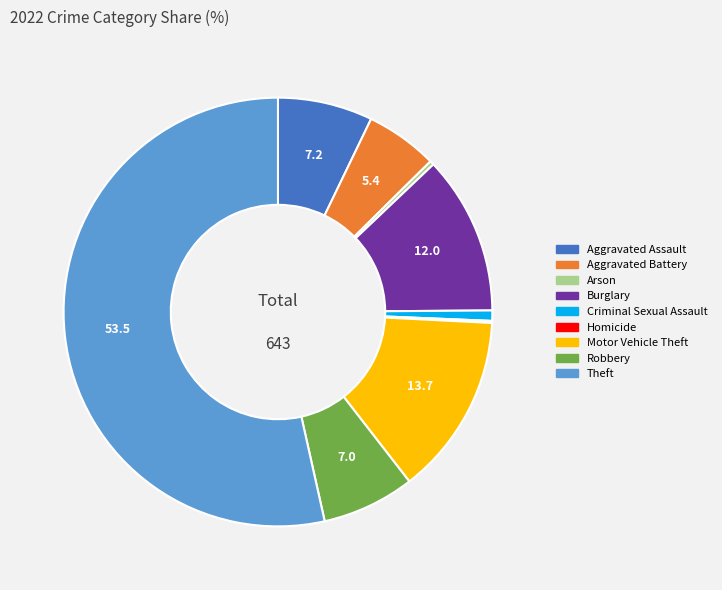

Between Burglary and Criminal Sexual Assault, which is larger?

Burglary